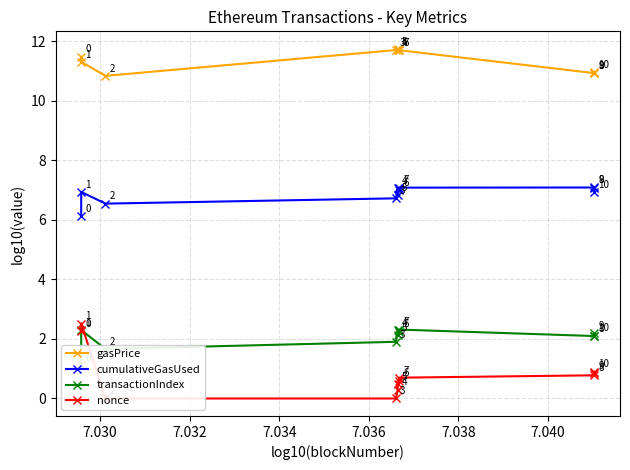

Is this an area chart (filled region under the line)?

No